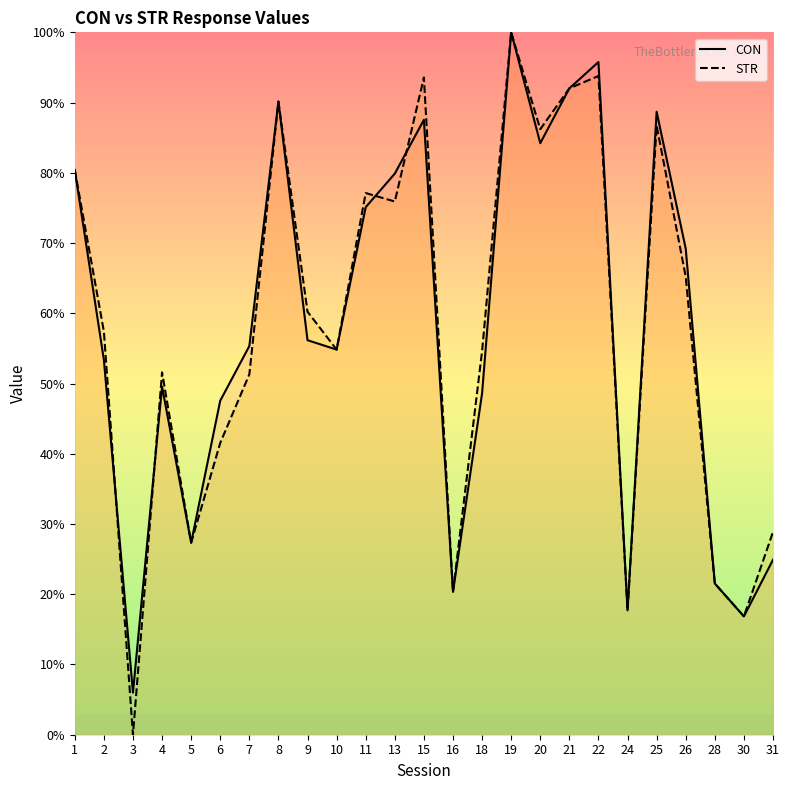

True or false: CON has more than 0 interior local peaks.

True